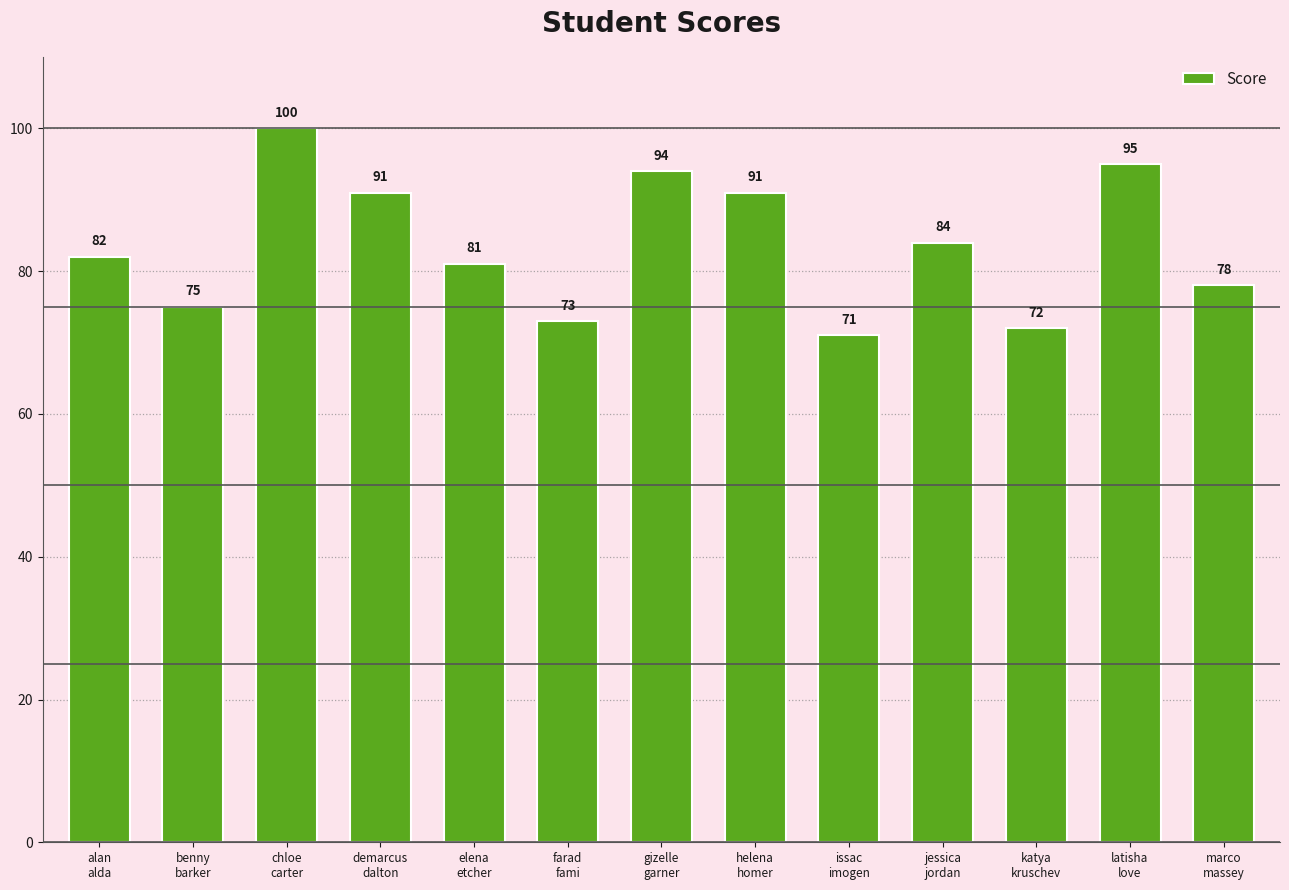

What is the minimum value shown in the chart?

71